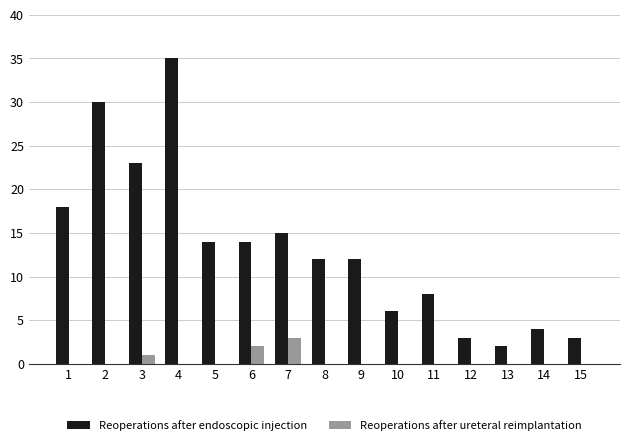

At which label is Reoperations after ureteral reimplantation closest to 1?

3